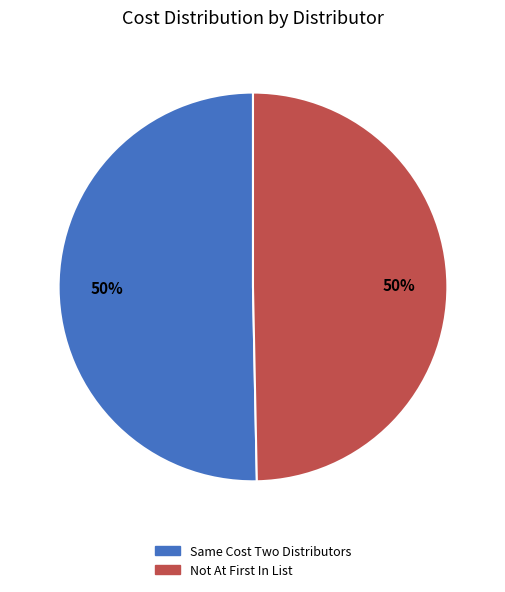

To the nearest percent, what is the average slice percentage?

50%